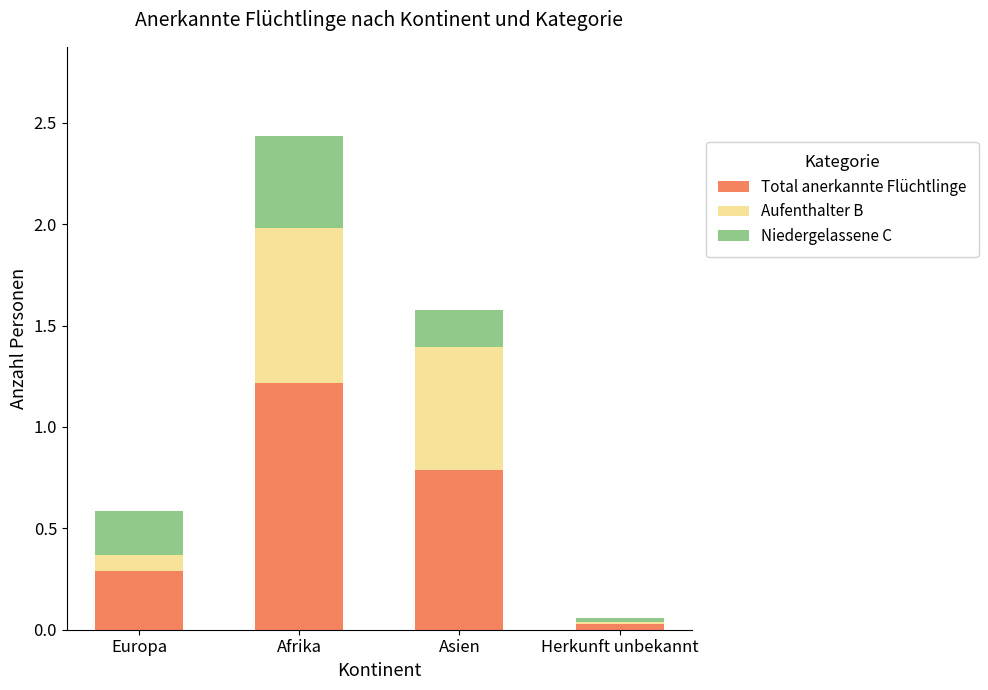

The value of Total anerkannte Flüchtlinge at Herkunft unbekannt is 39. True or false?

False